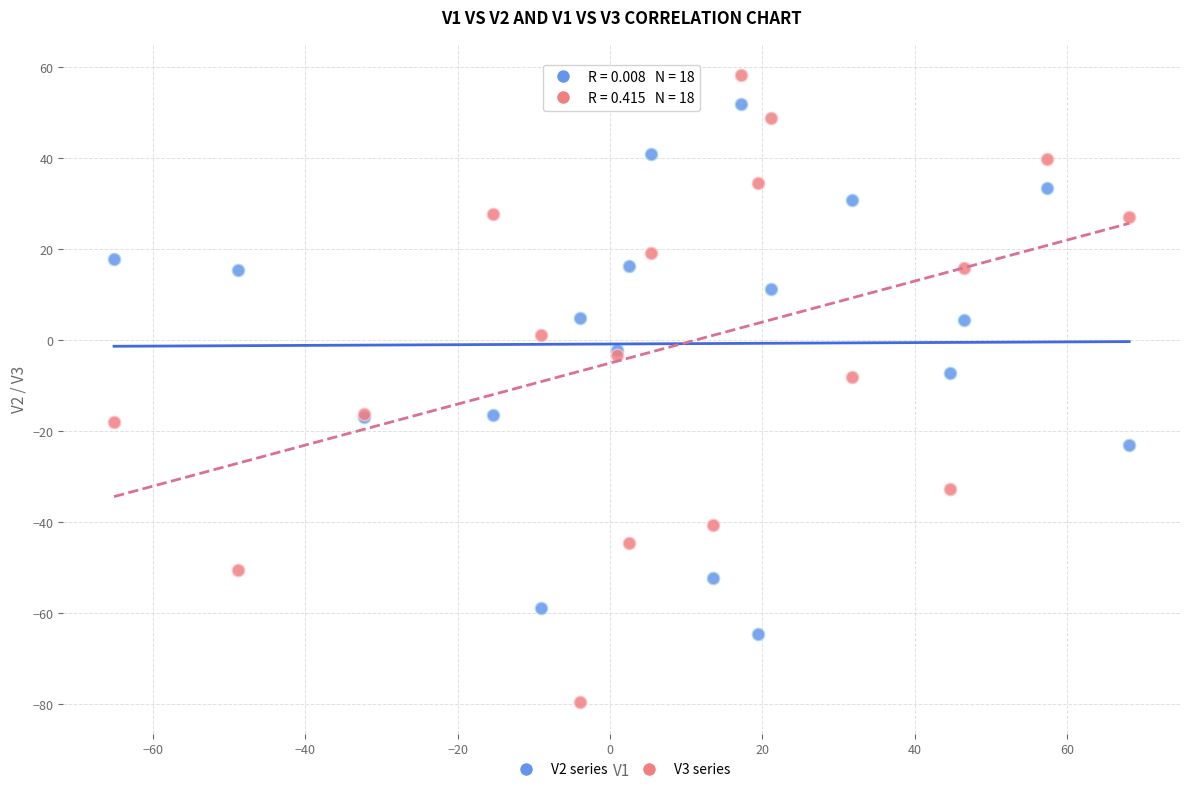

Which series contains the highest Y value?

V3 series